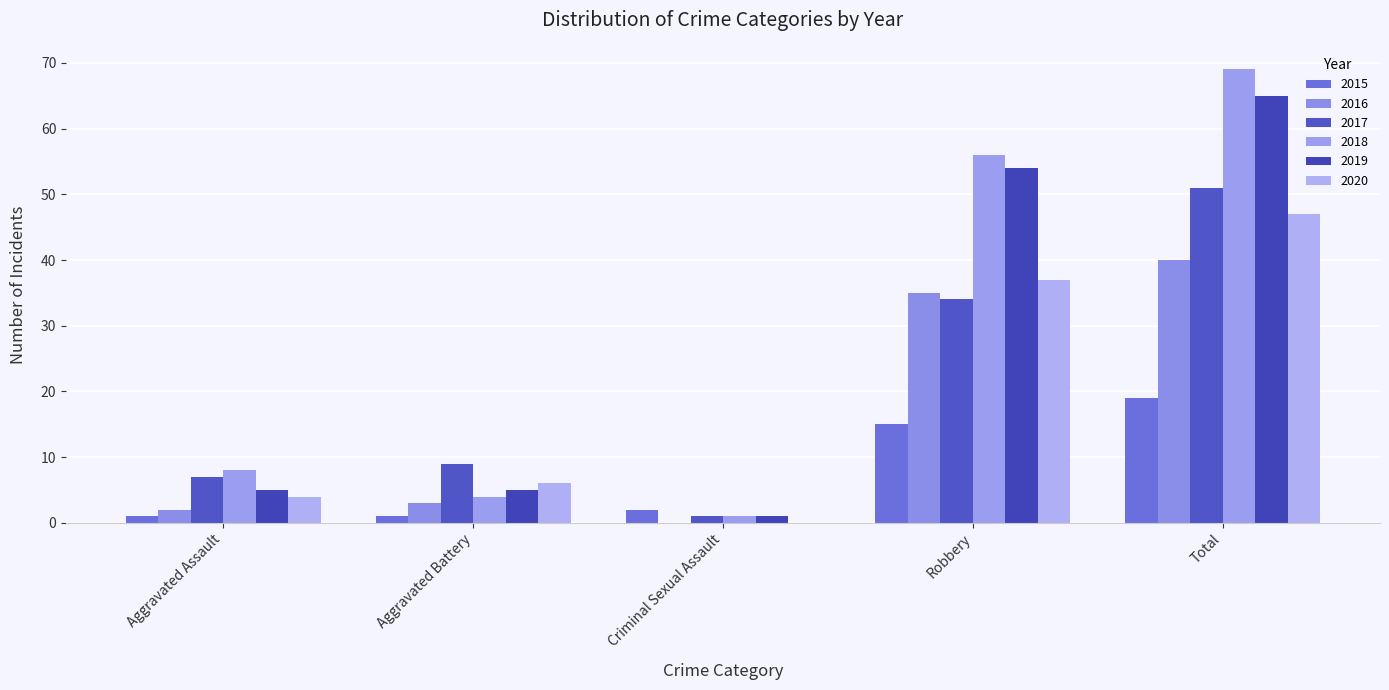

Does the chart contain stacked bars?

No